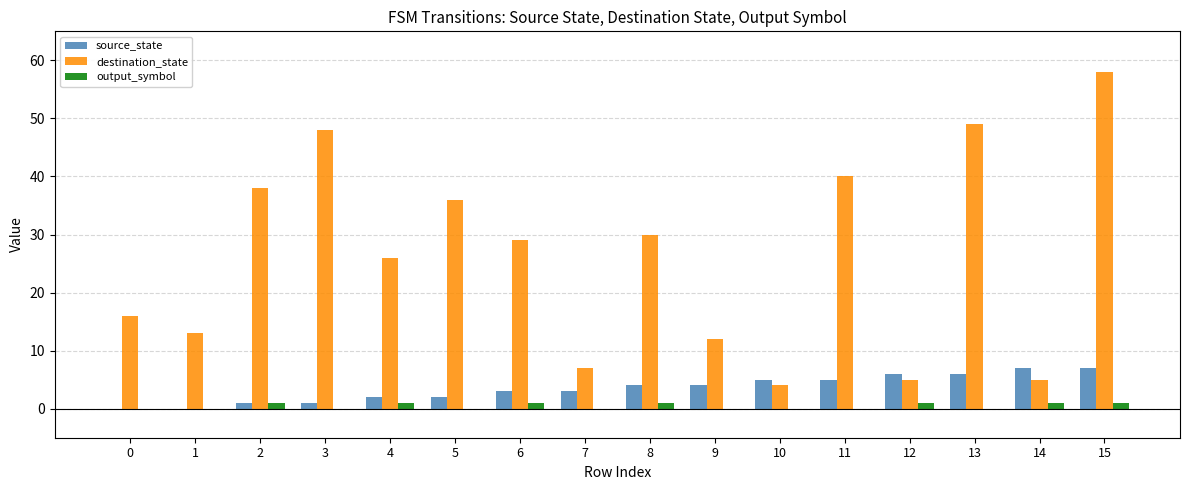

Is it true that destination_state equals 4 at 7?

False